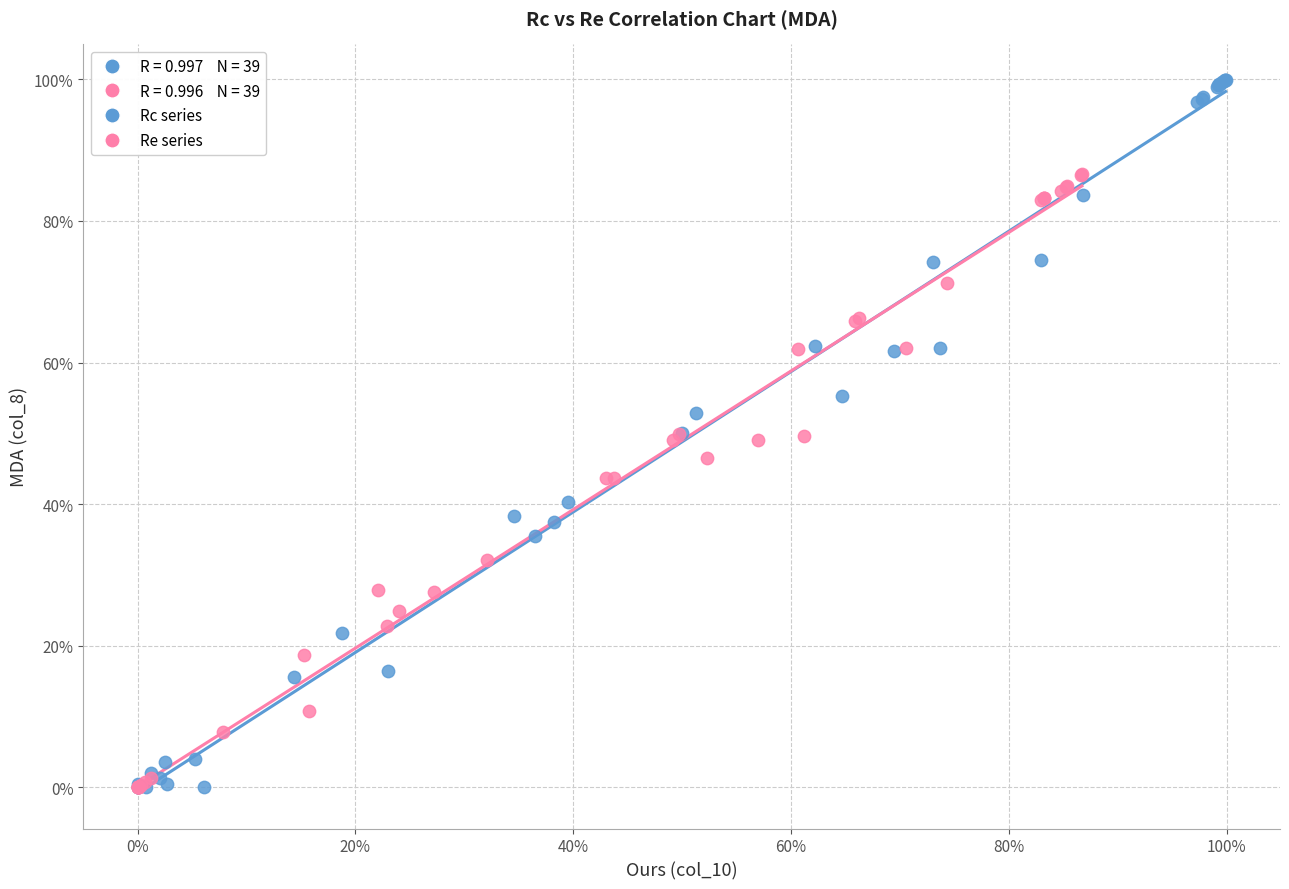

Which series reaches the maximum Y coordinate?

Rc series